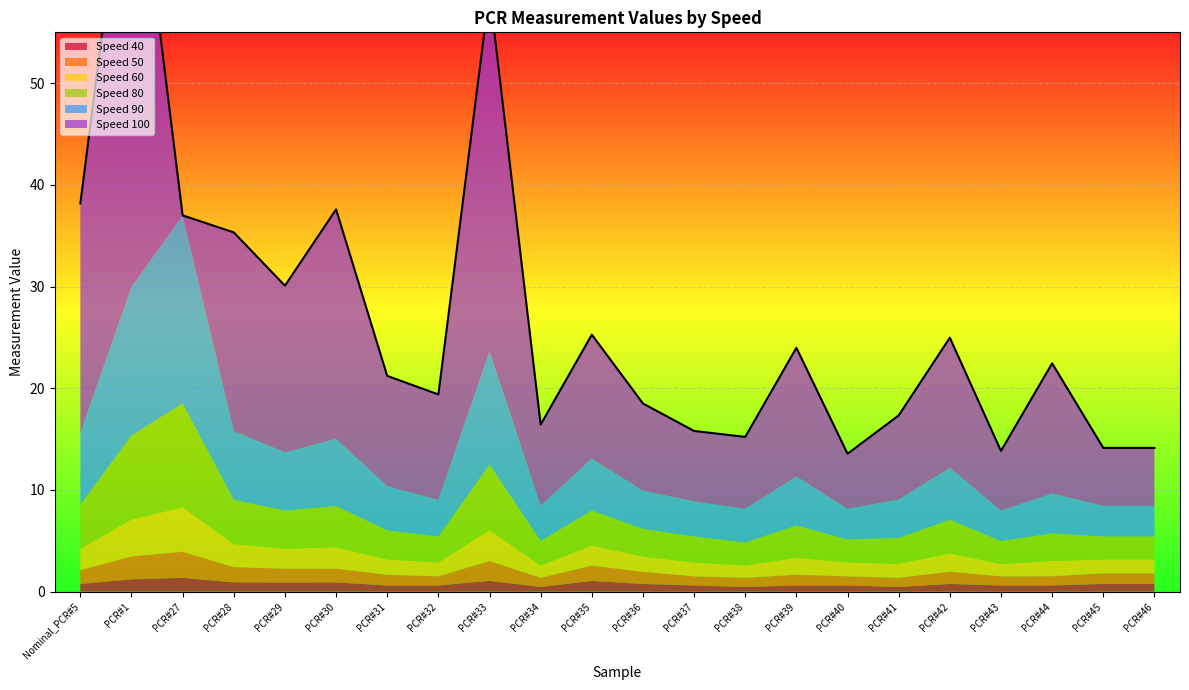

Which label corresponds to the largest value in the chart?

PCR#1